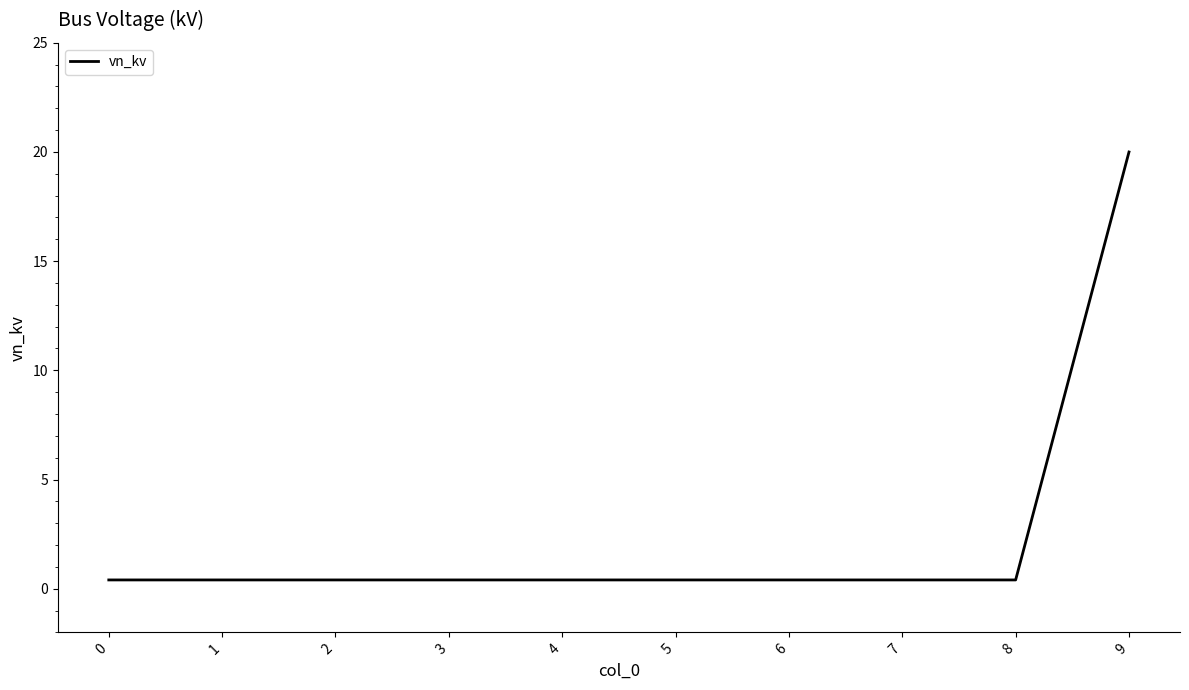

What is the greatest value displayed?

20.0